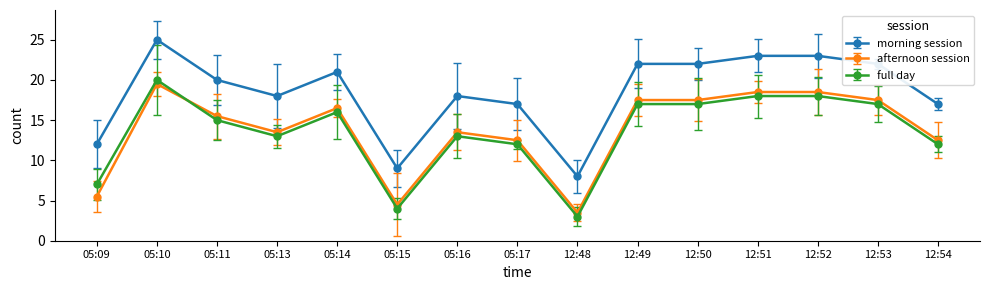

What is the spread (max minus min) of values at 12:49?

5.0